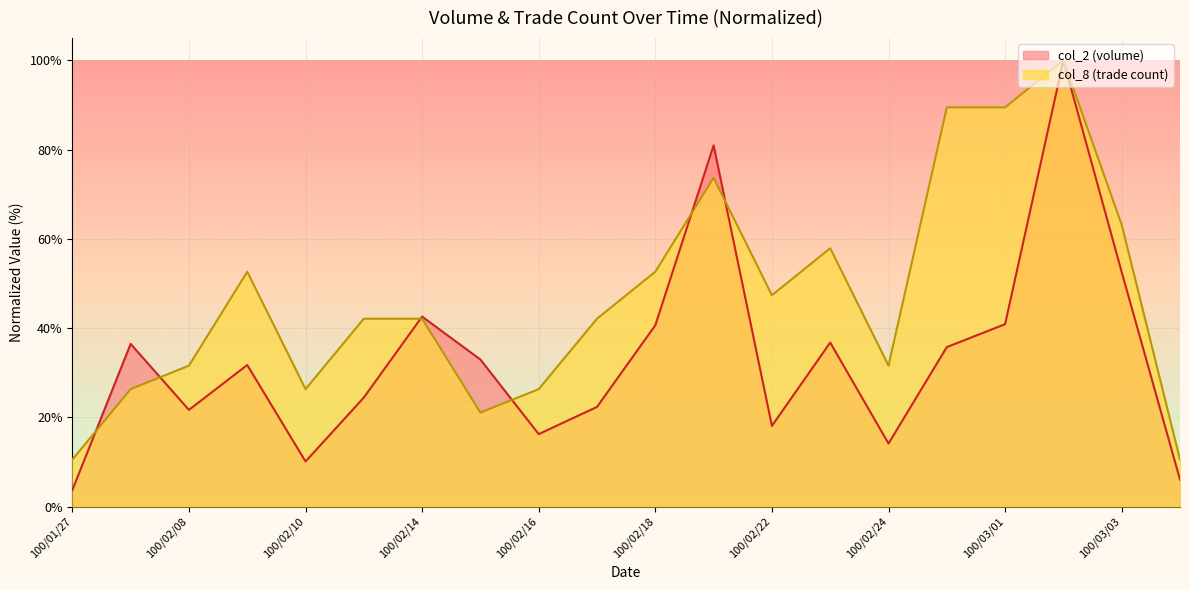

Reading right to left, what are all the values shown in this chart?

col_2: 6.0	52.5	100.0	40.9	35.7	14.1	36.7	18.1	81.0	40.6	22.3	16.2	32.9	42.6	24.4	10.1	31.7	21.7	36.5	3.7
col_8: 10.5	63.2	100.0	89.5	89.5	31.6	57.9	47.4	73.7	52.6	42.1	26.3	21.1	42.1	42.1	26.3	52.6	31.6	26.3	10.5